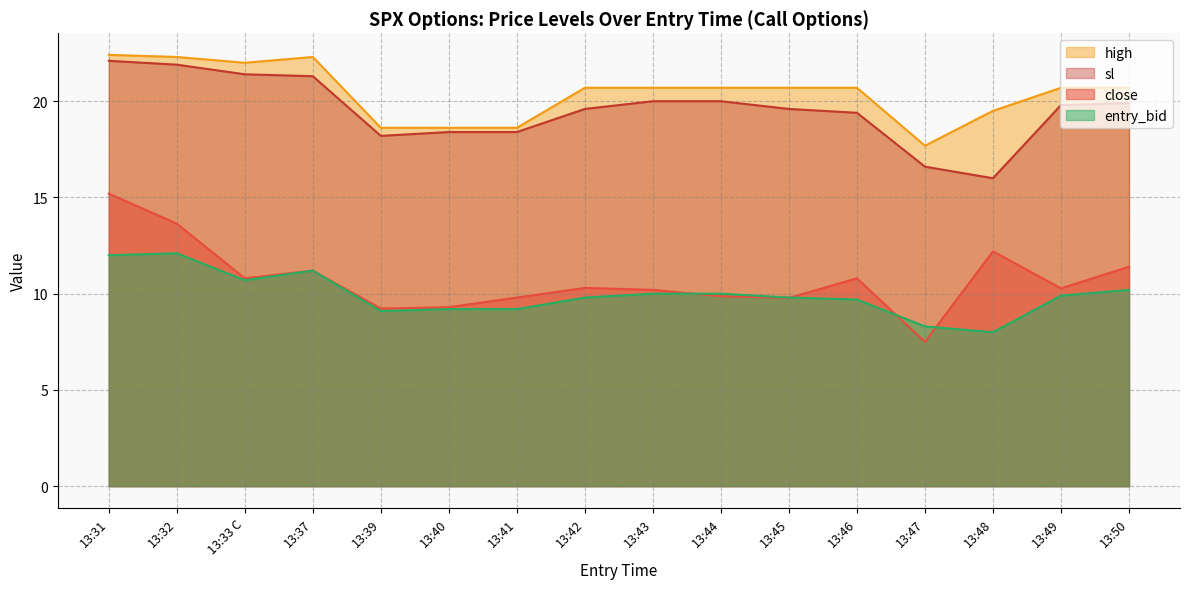

What is the difference between the high values at 13:44 and 13:47?

3.0